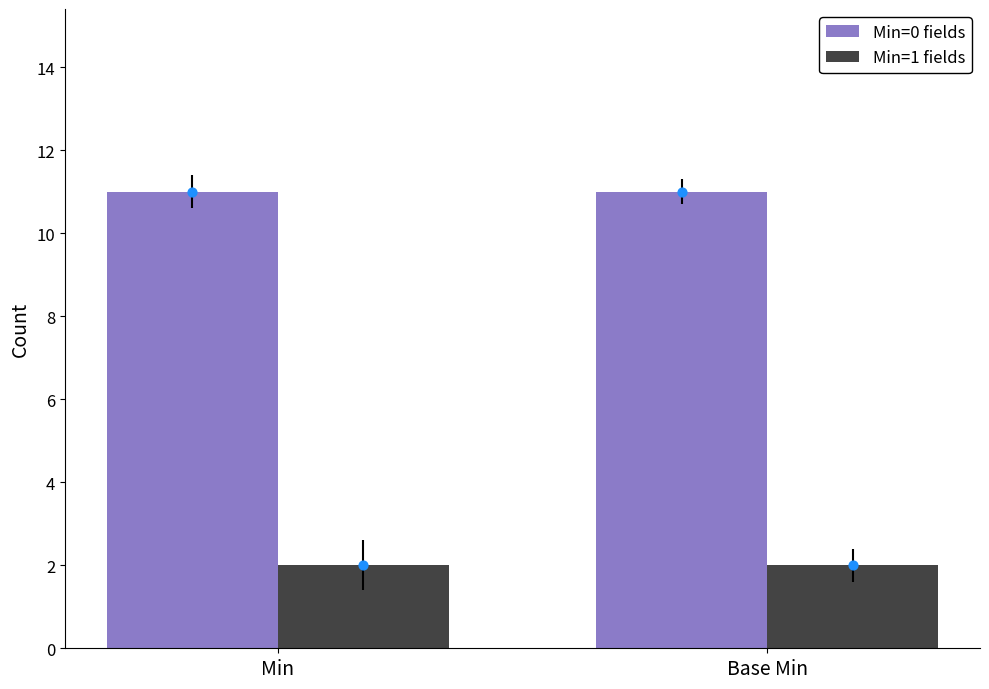

What is the total value across all series at Base Min?

13